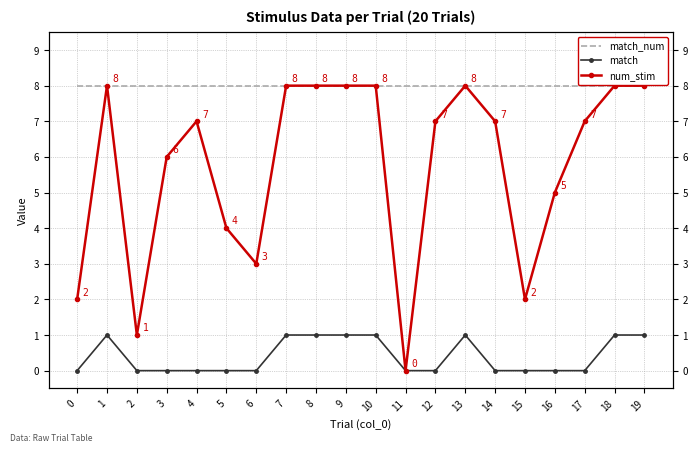

The num_stim series shows 8 at 8. True or false?

True